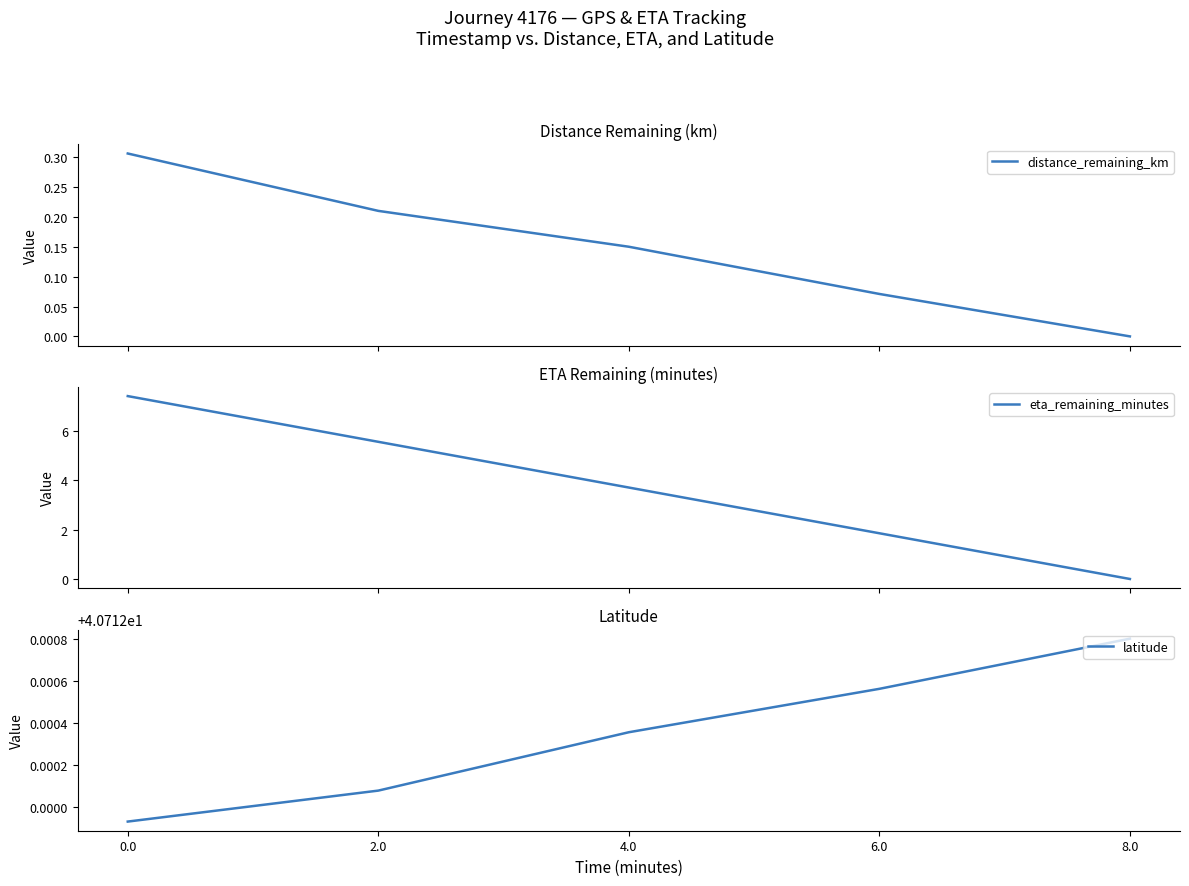

At how many categories does at least one series exceed 31?

5